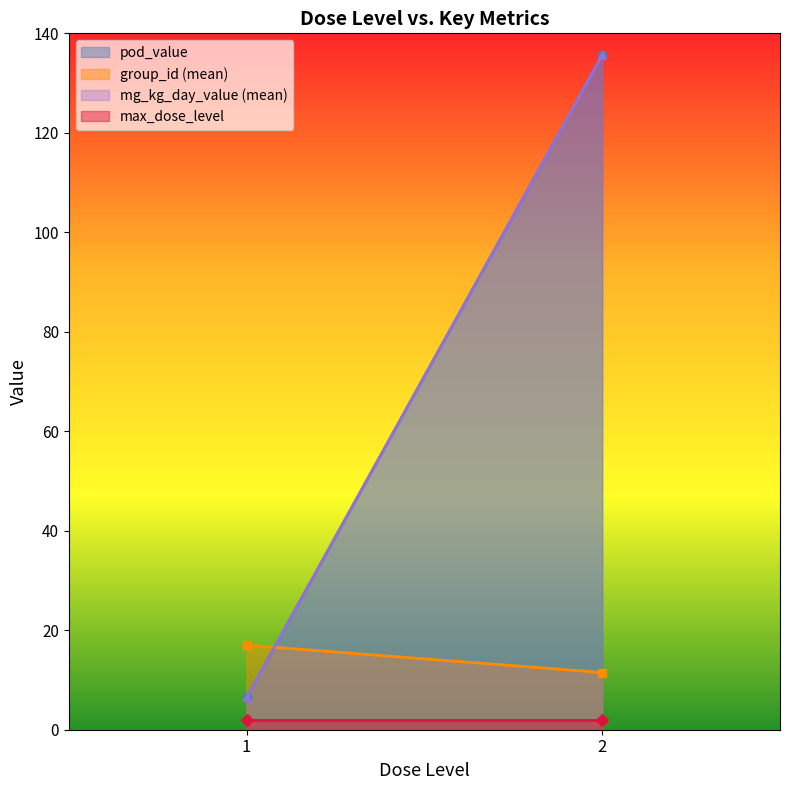

How many series are shown in this chart?

4